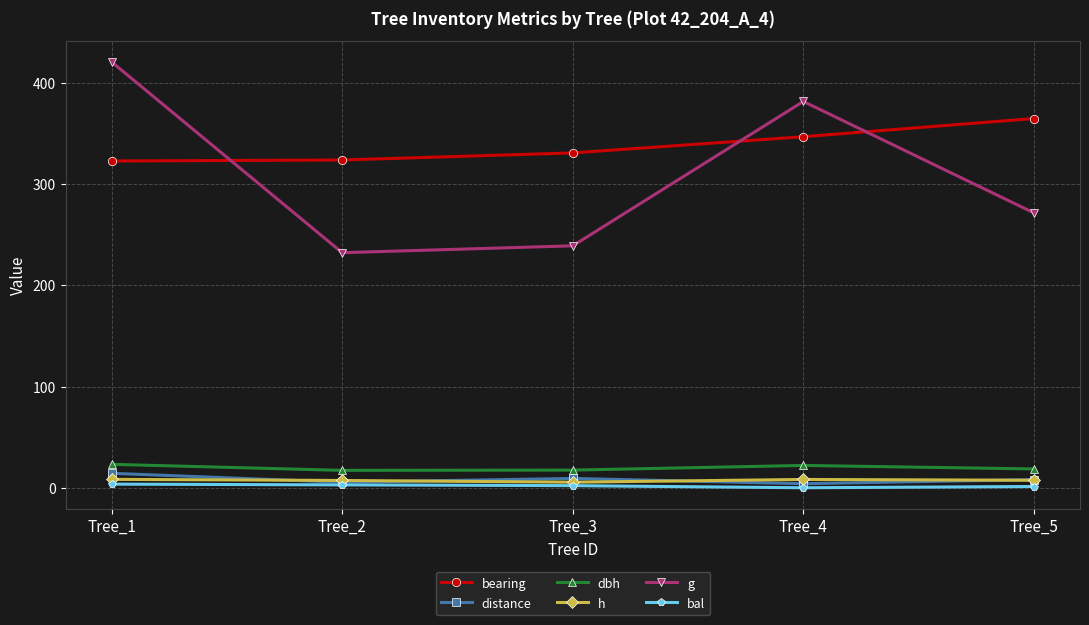

How many interior local peaks does the g series have?

1